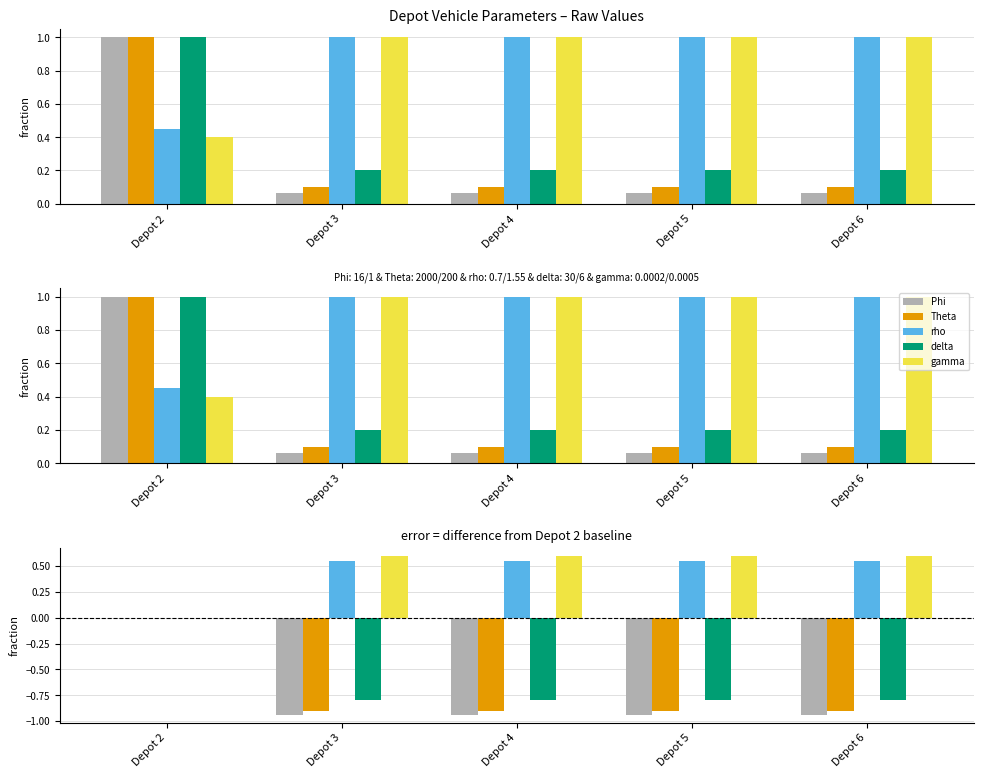

How many distinct data groups are displayed?

5